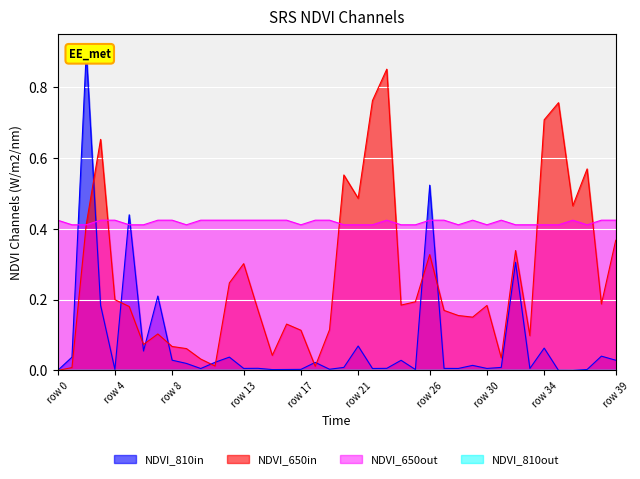

Is it true that NDVI_650in equals 0.3 at row 13?

True